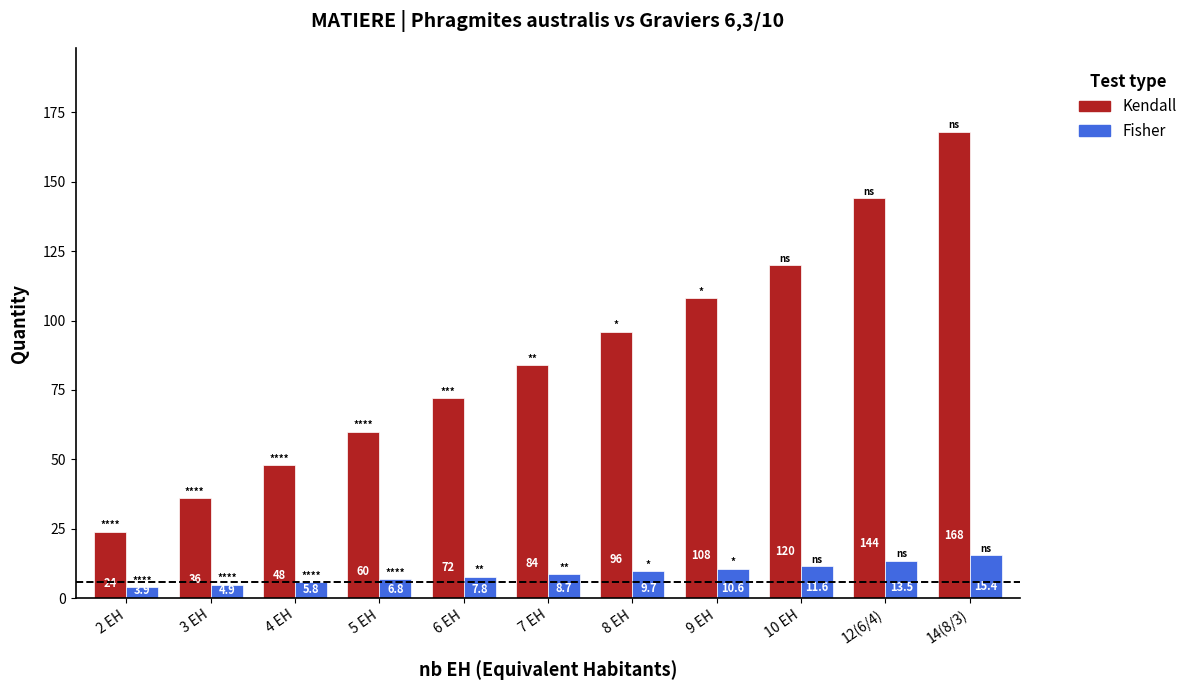

What is the label of the 2nd bar from the left?

3 EH